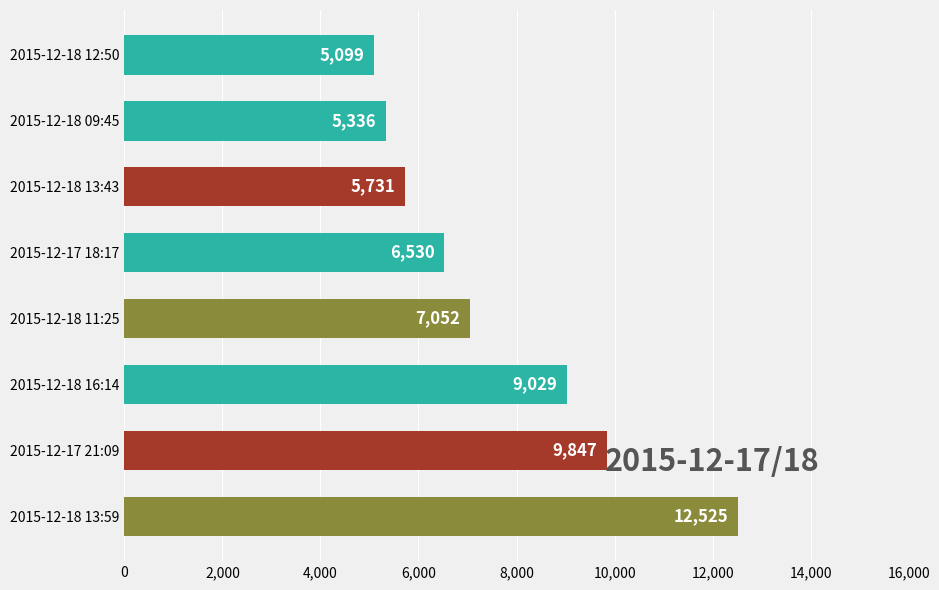

What is the ratio of the value at 2015-12-18 09:45 to the value at 2015-12-18 16:14?

0.6